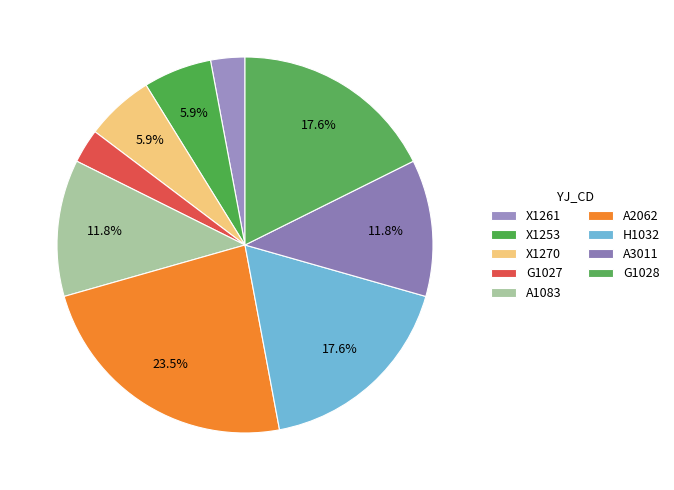

Is the sum of A2062 and G1027 greater than half?

No